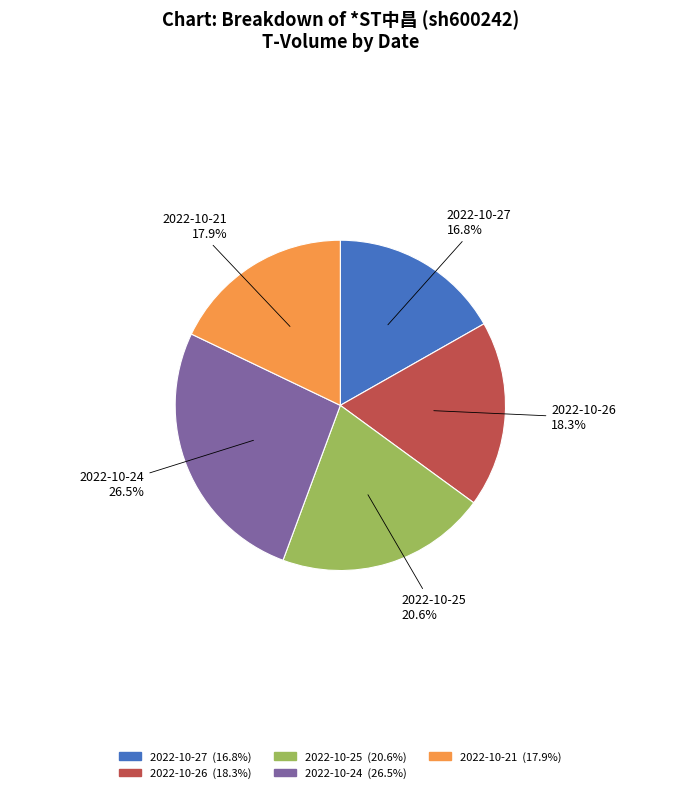

Does any single category account for the majority?

No